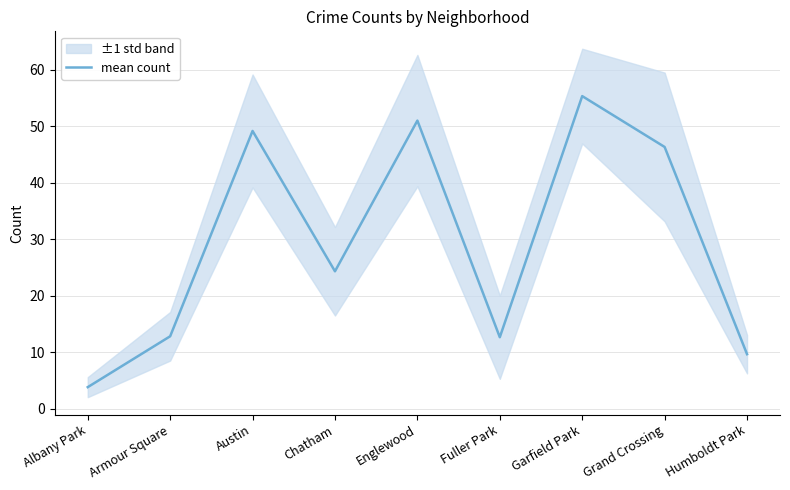

What is the change in value from Albany Park to Garfield Park?

+51.5